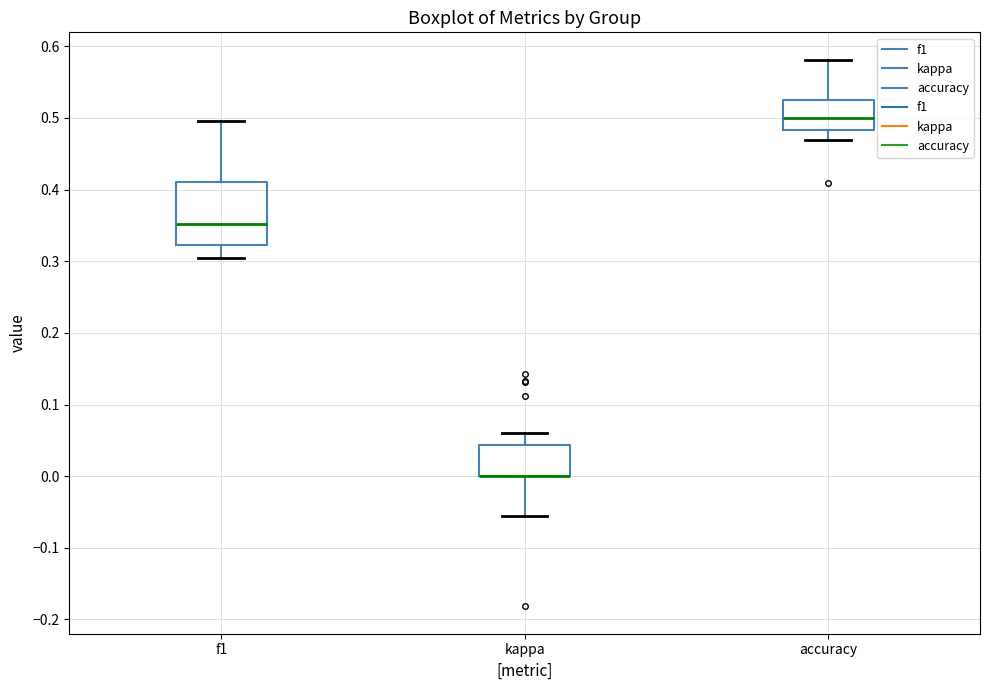

Where does the median line of the box for accuracy sit on the y-axis? The values are not printed on the chart, so give them approximately, as read against the axis.

0.50